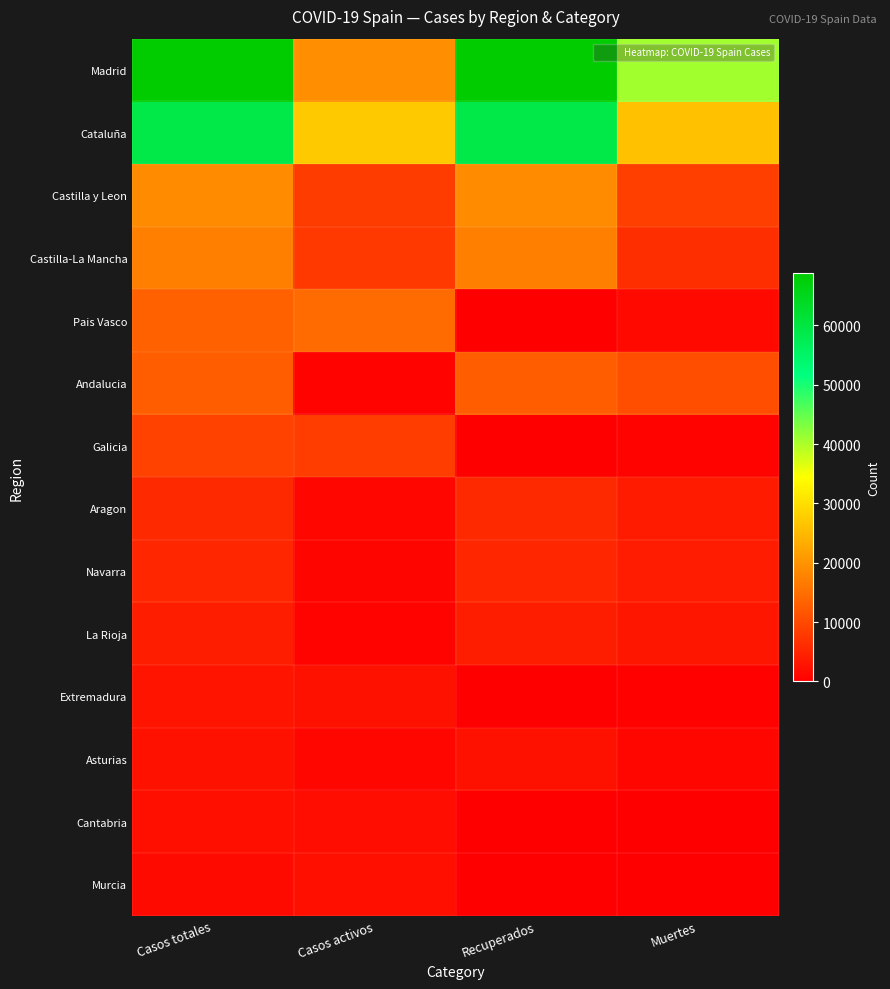

Which series has the widest spread of values?

Madrid